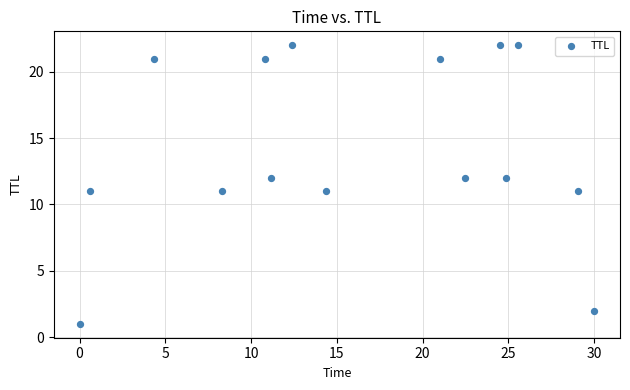

What is the range of Y values (max minus min)?

21